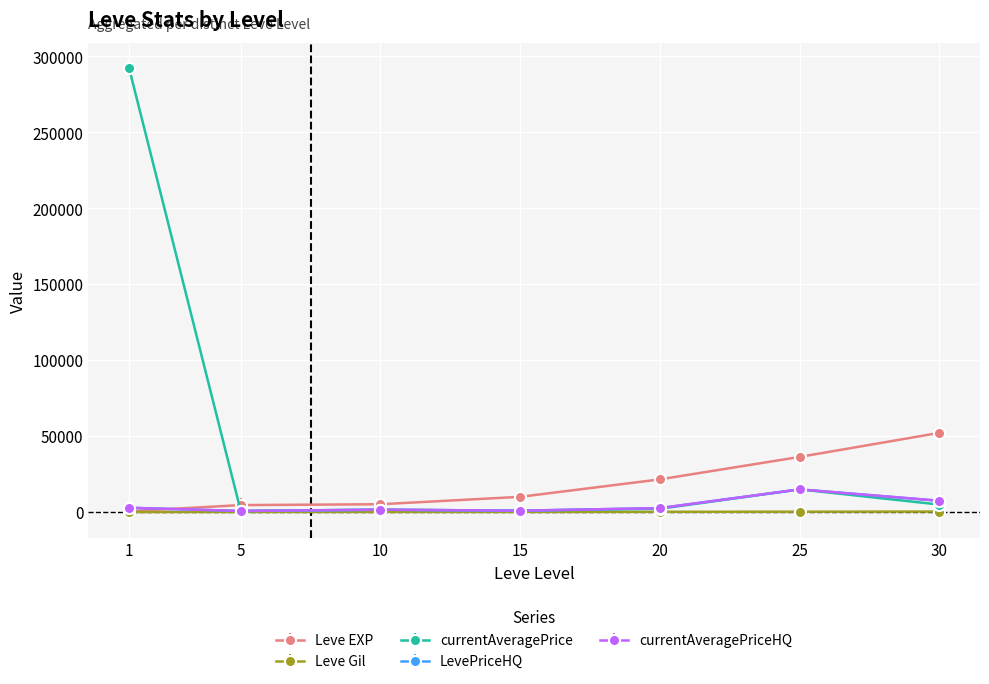

Rank the categories by Leve EXP value from lowest to highest.

1, 5, 10, 15, 20, 25, 30